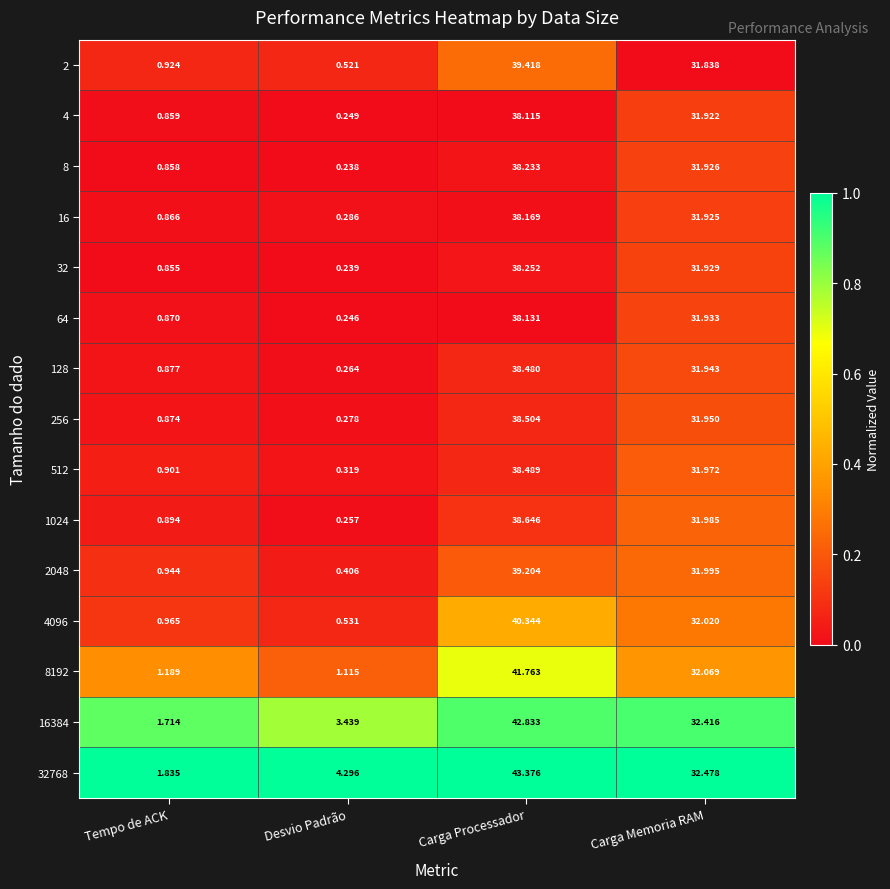

At how many categories does at least one series exceed 0?

4